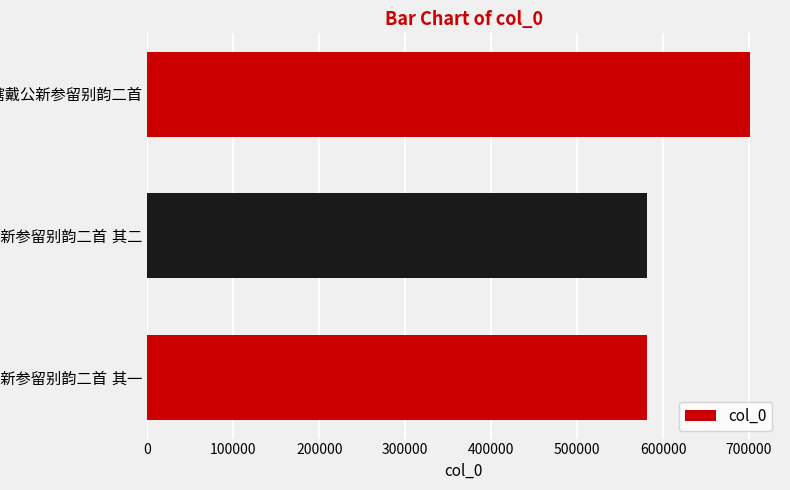

How many data points are less than 580787?

1